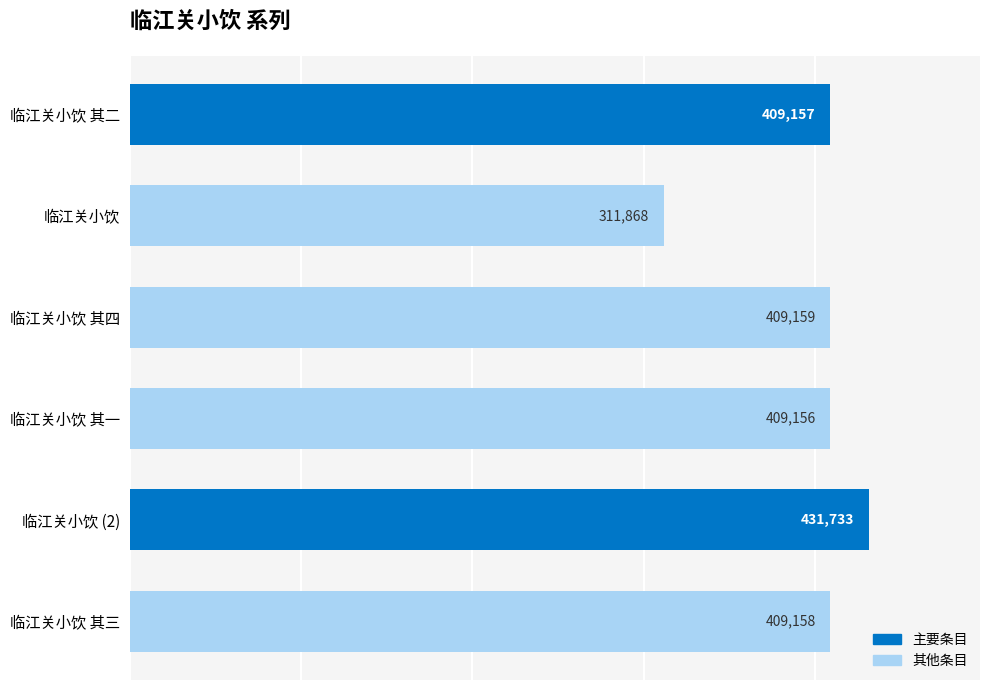

Reading top to bottom, list all the values displayed in this chart.

409157	311868	409159	409156	431733	409158